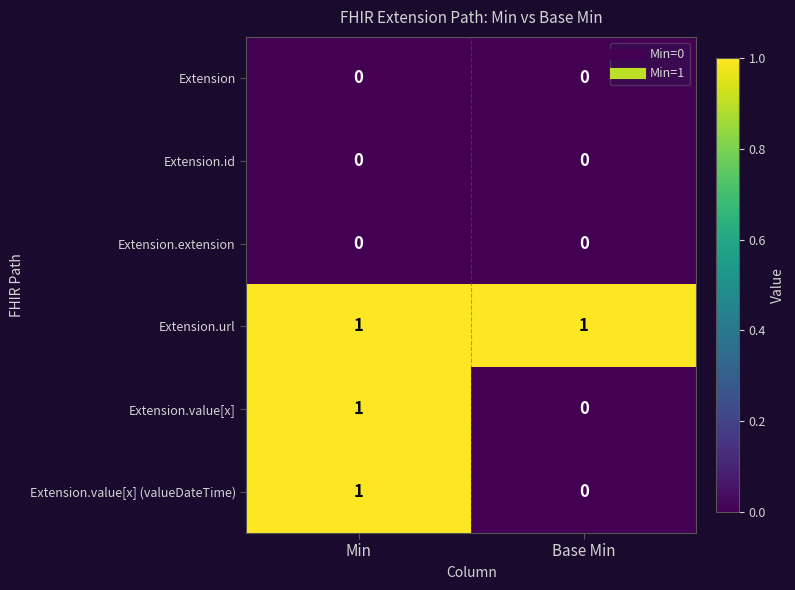

At how many categories does at least one series exceed 0?

2